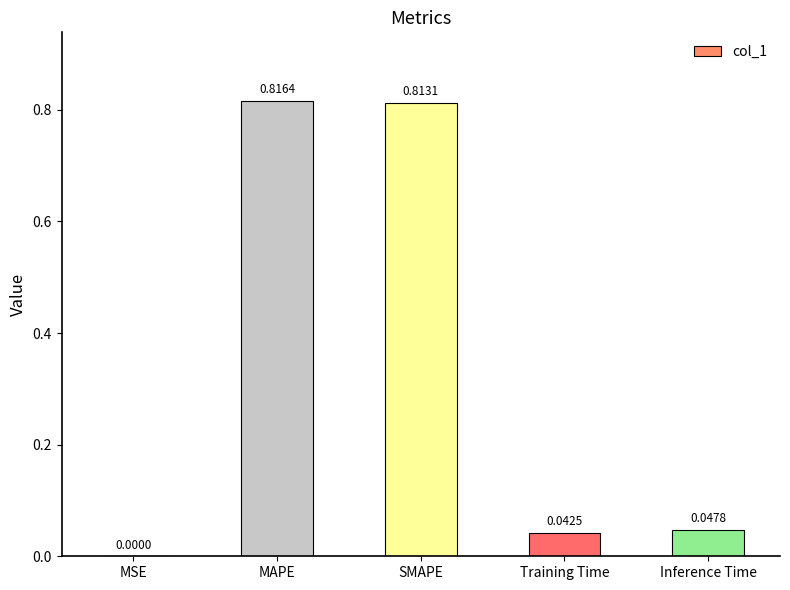

What is the change in value from SMAPE to Training Time?

-0.8